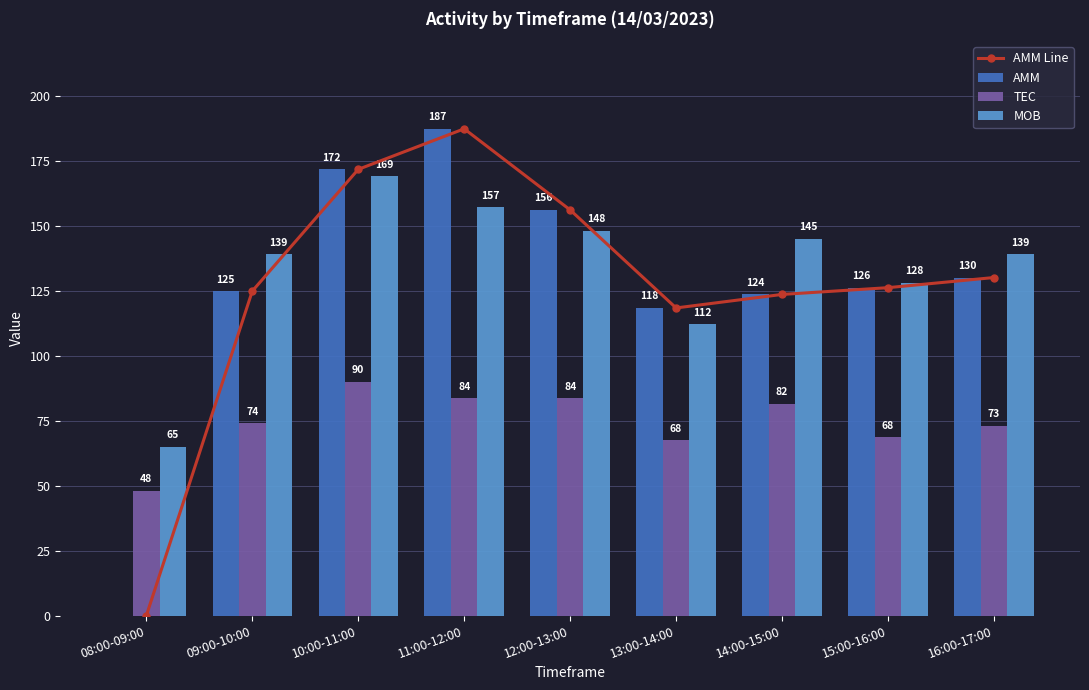

At which category is the sum across all series the highest?

11:00-12:00